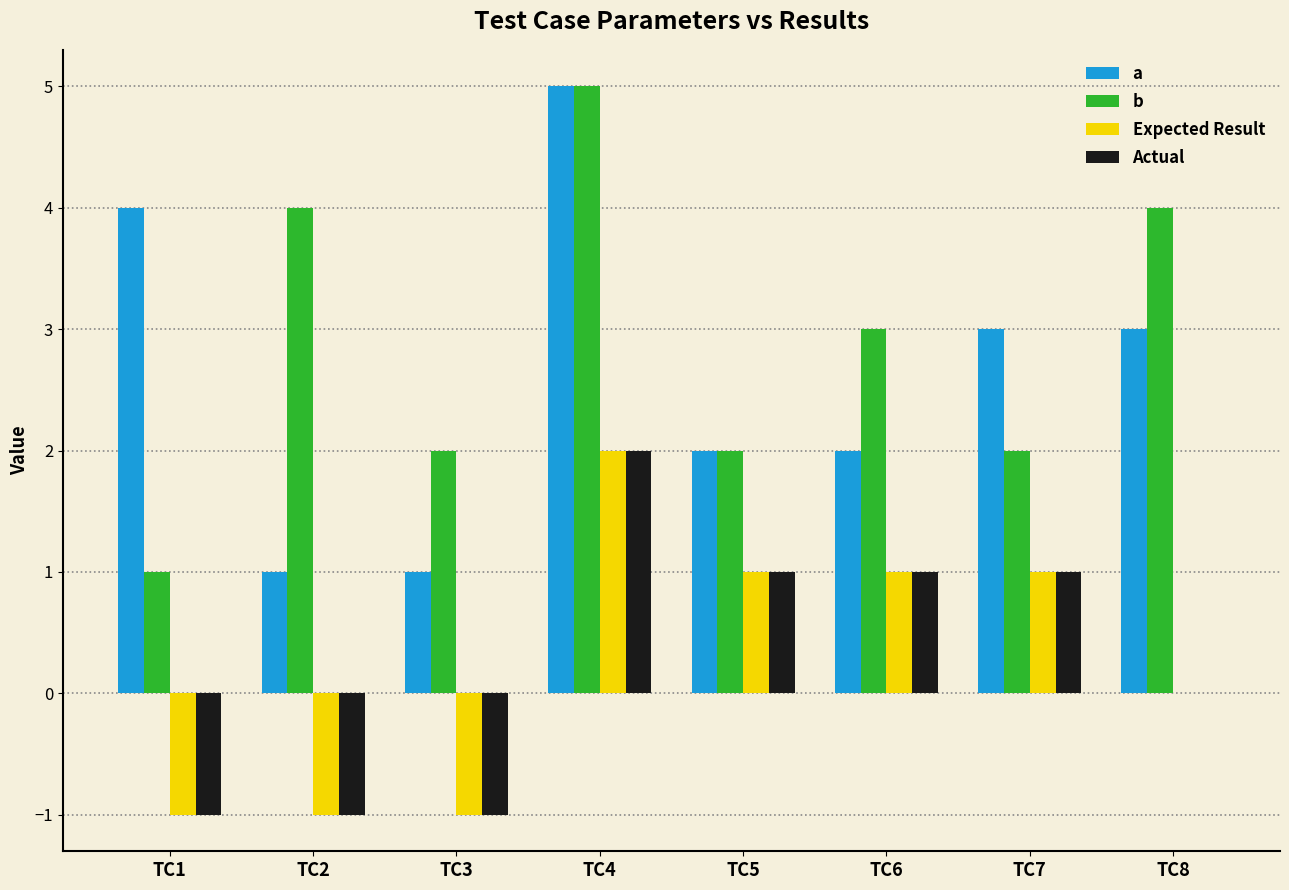

Which series has the largest total across all categories?

b